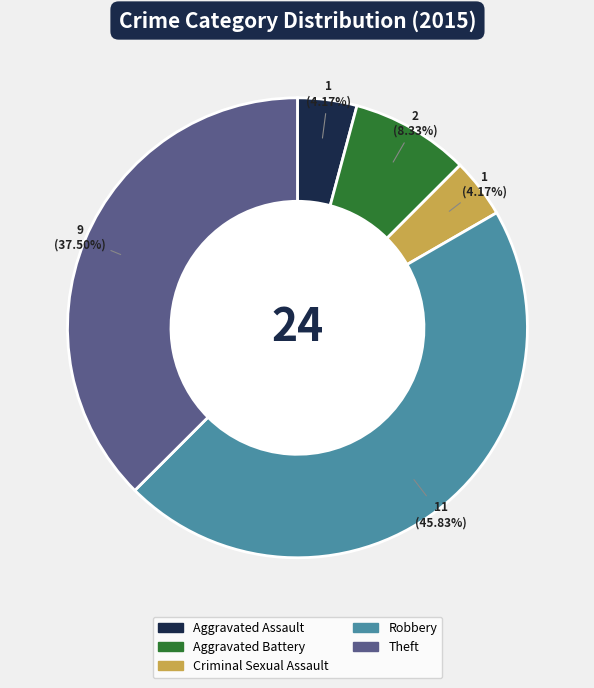

What is the ratio of the value at Theft to the value at Aggravated Assault?

9.0